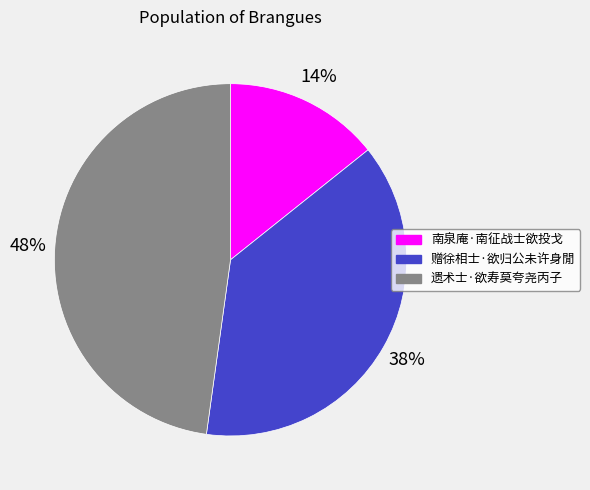

Does any single category account for the majority?

No